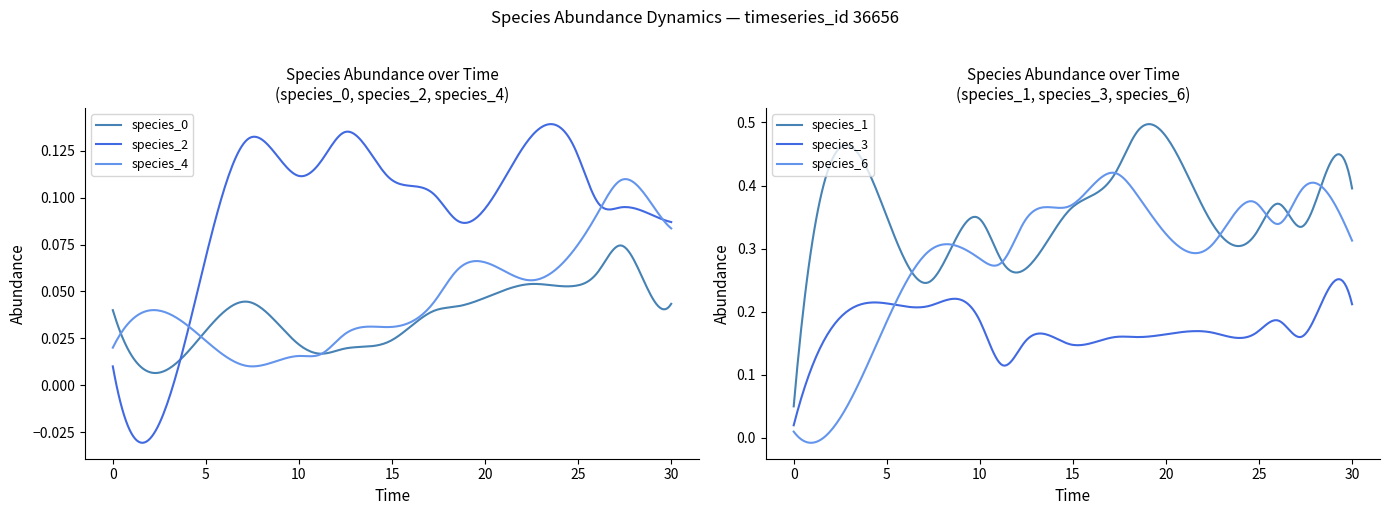

True or false: species_2 has more than 2 points higher than both neighbors.

True